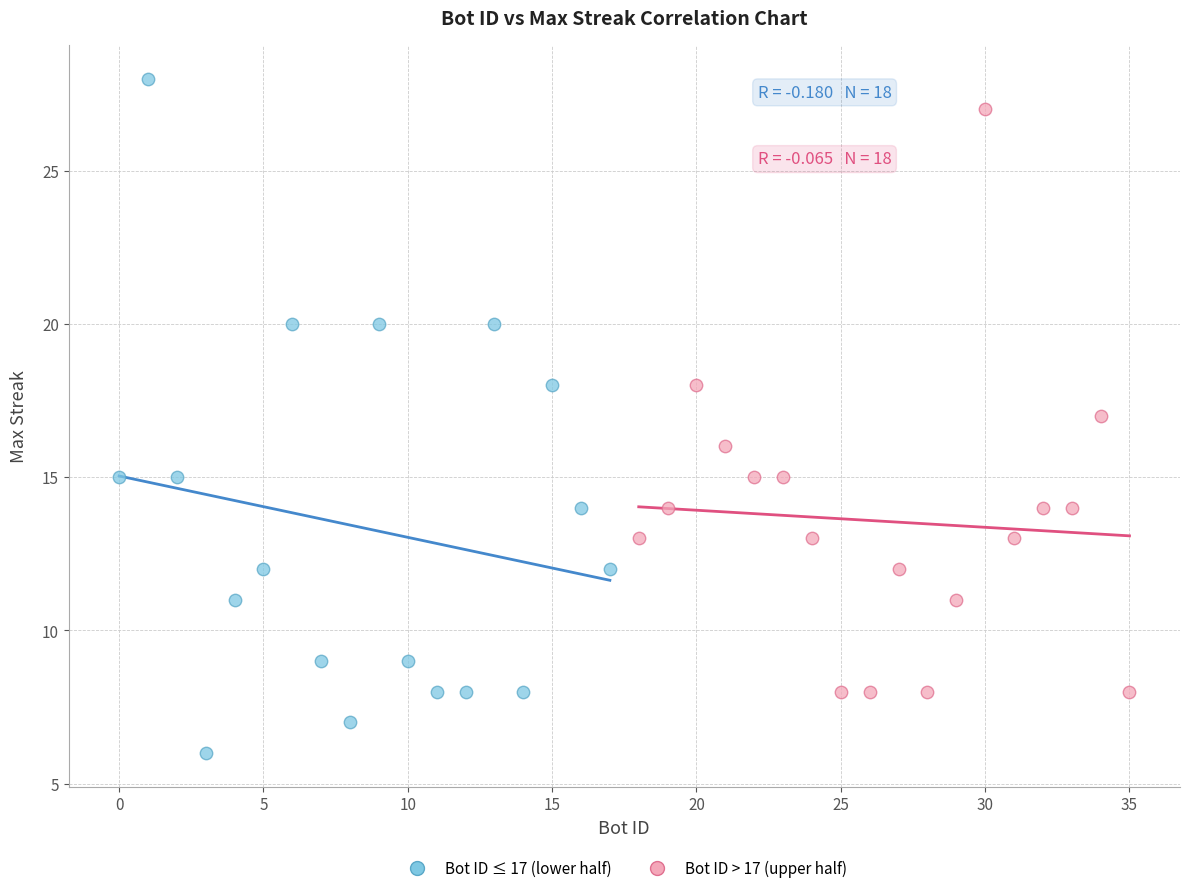

Which series contains the highest Y value?

Bot ID ≤ 17 (lower half)